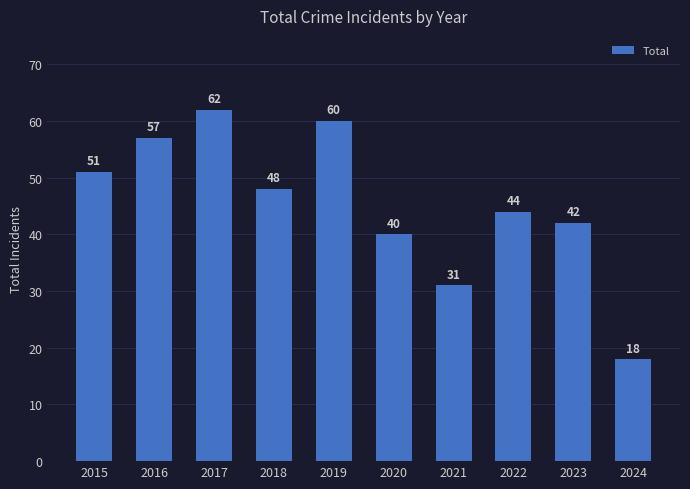

Is it true that the value at 2017 is 87?

False